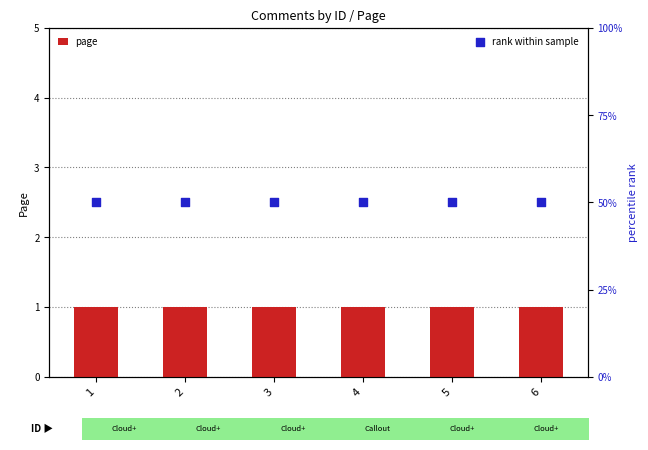

At how many categories does at least one series exceed 7?

6